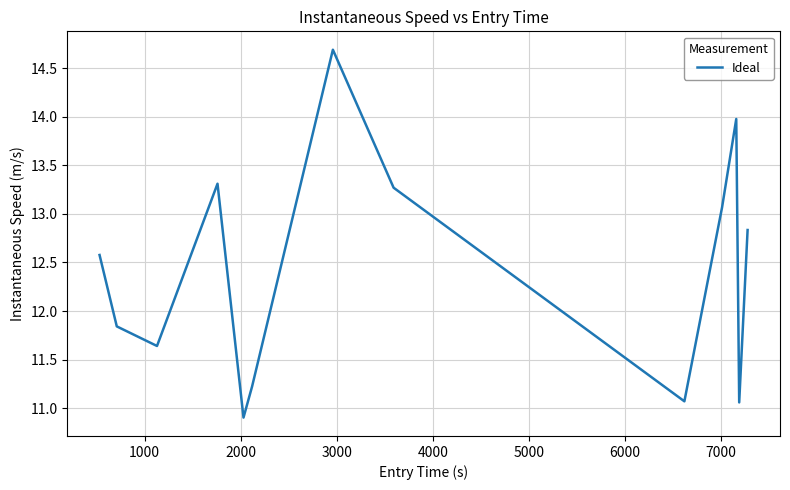

What is the greatest value displayed?

14.7